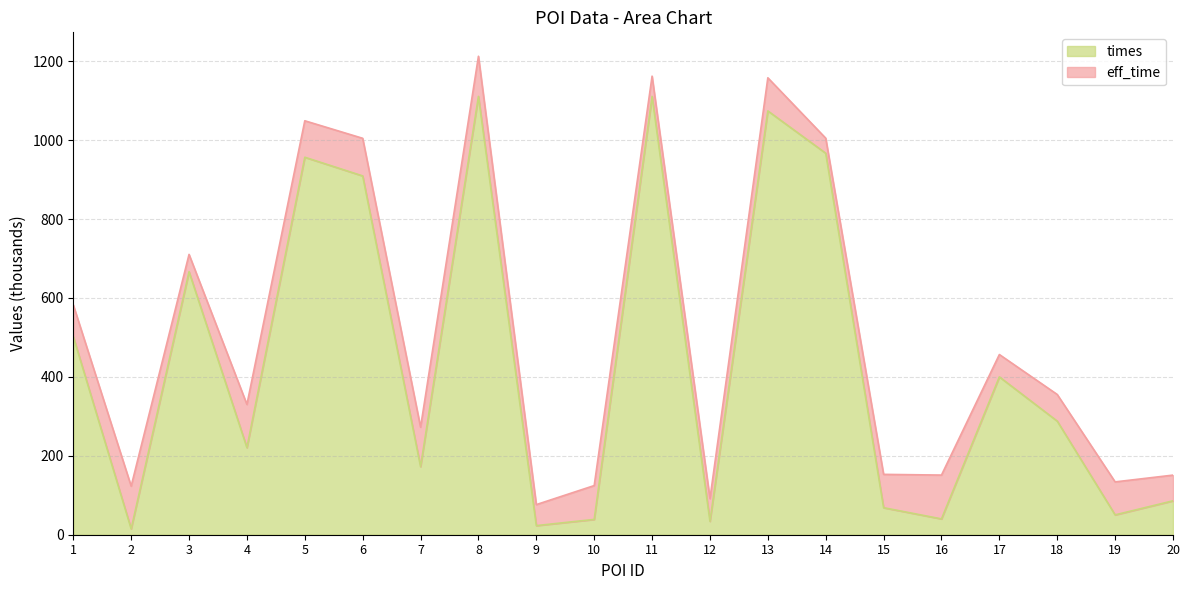

At which category does the data reach its first local valley?

2